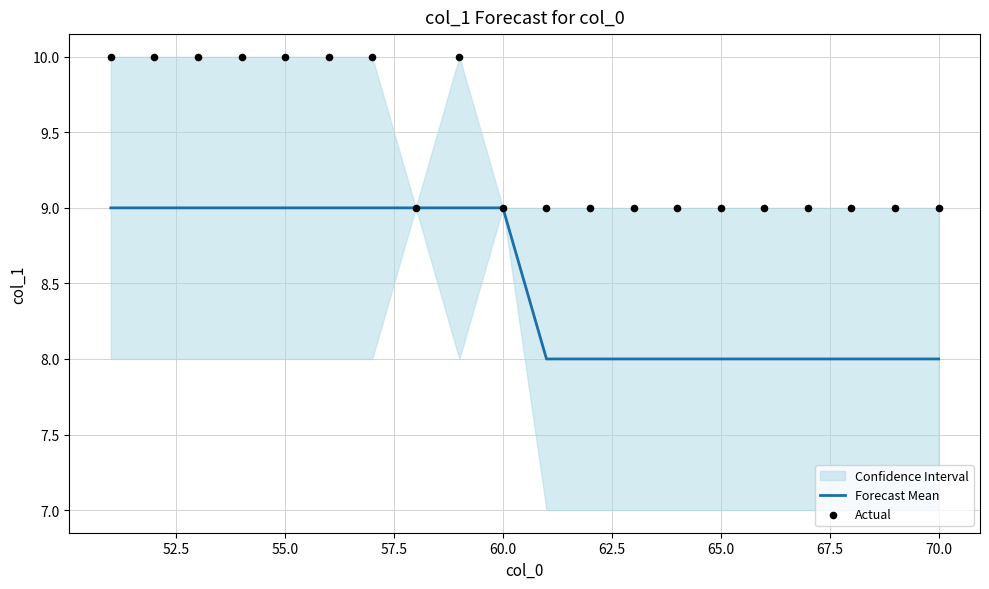

Which series contains the highest Y value?

Actual